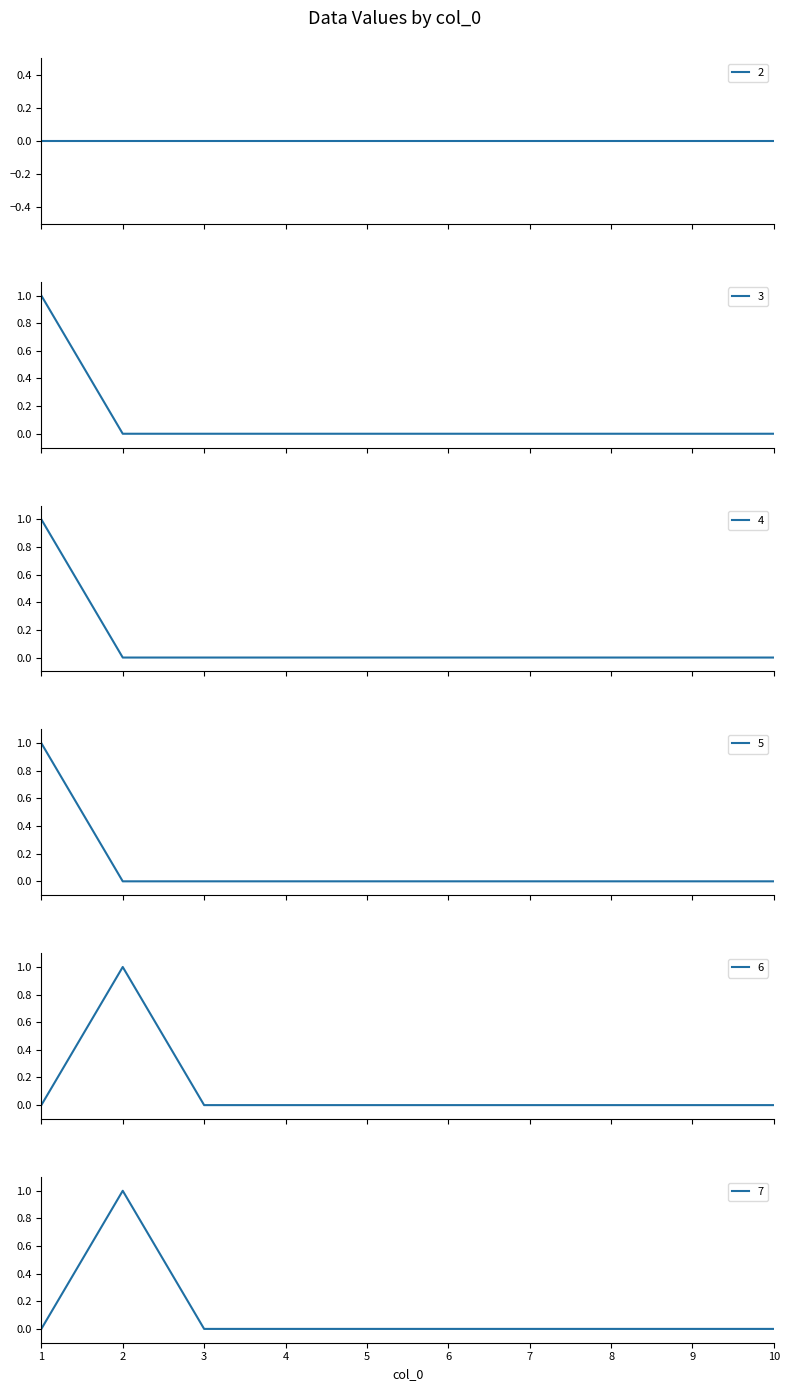

True or false: 4 has more than 1 interior local peaks.

False